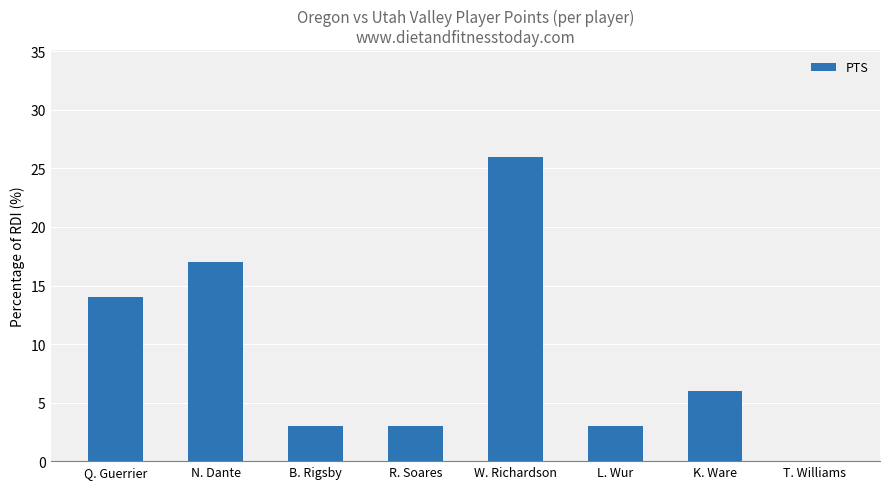

Are the bars grouped side by side (vs. stacked)?

No